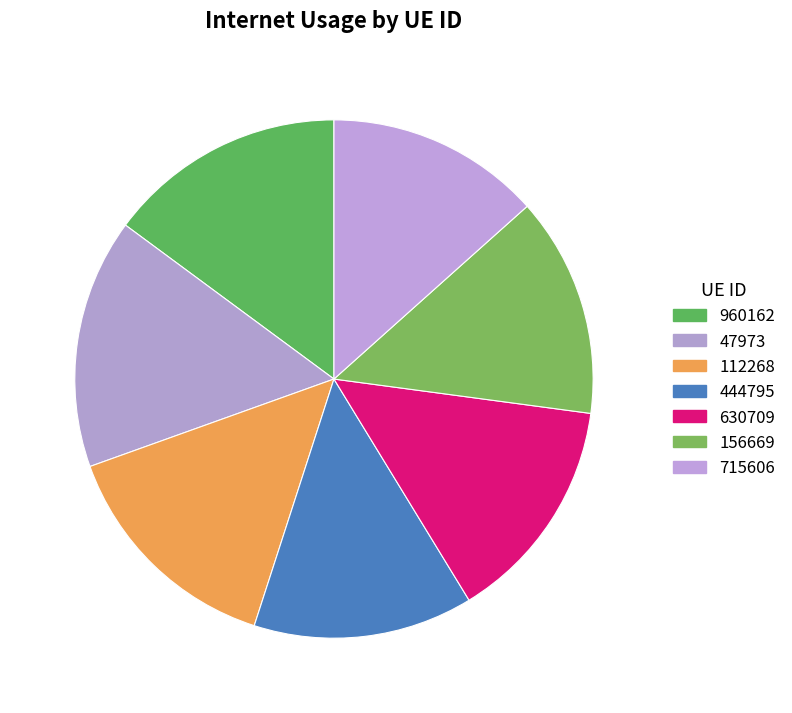

Does any single category account for the majority?

No